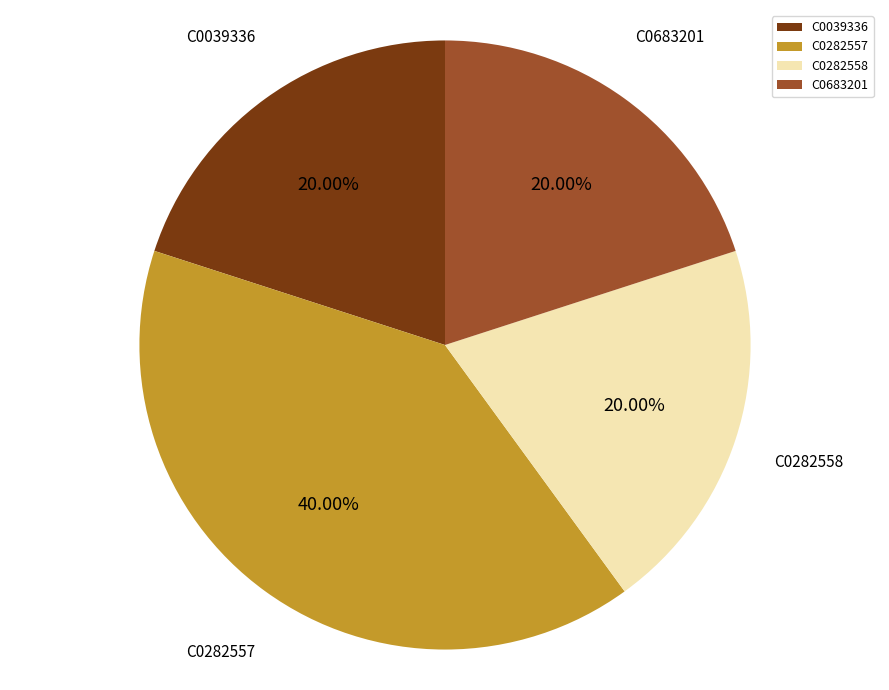

Which category has the biggest portion of the pie?

C0282557